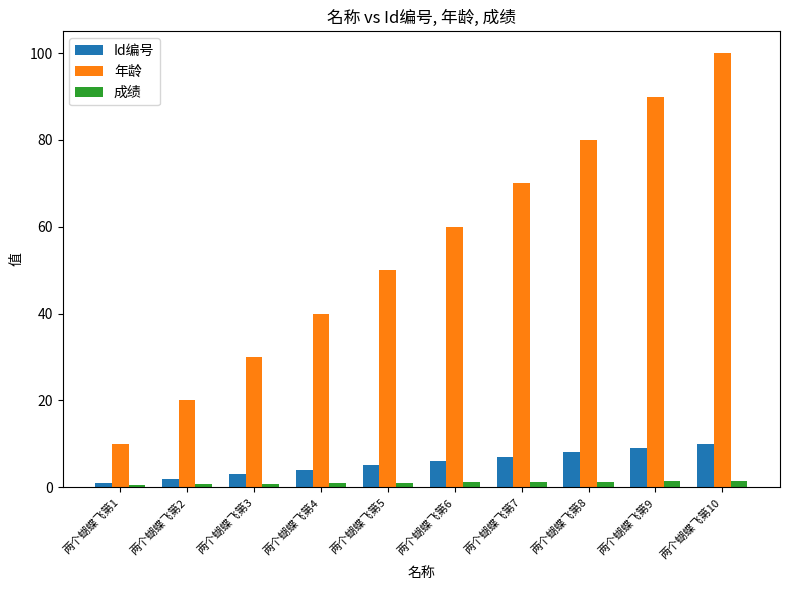

What is the average value of the 年龄 series?

55.0